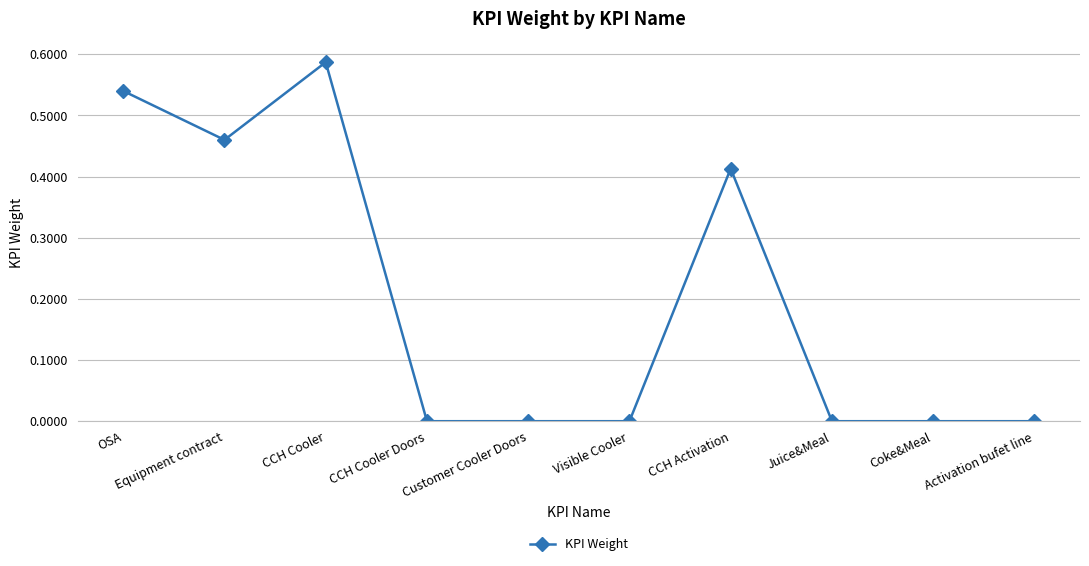

Which category has the highest value across all series?

CCH Cooler